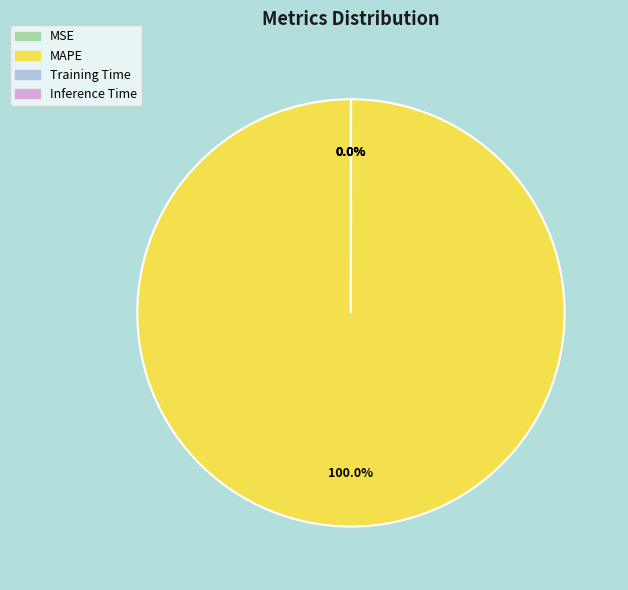

Combined, do SMAPE and MAPE account for over 50%?

Yes